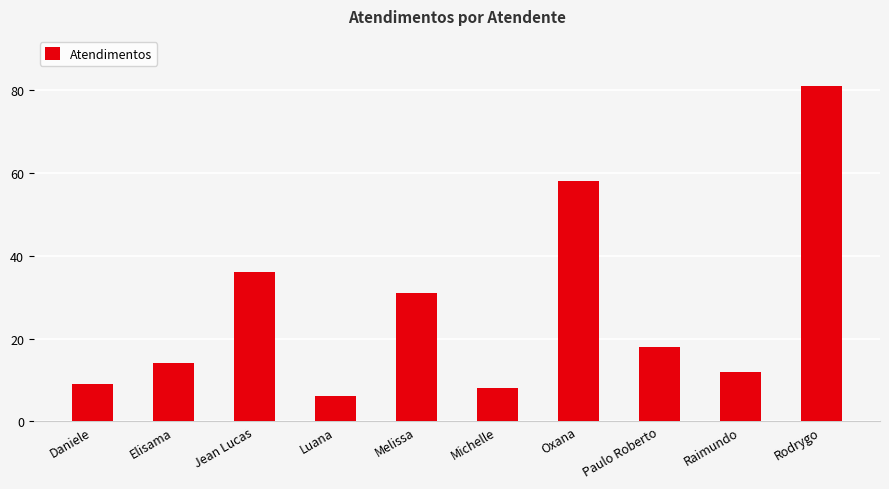

What is the sum of the values at Melissa and Oxana?

89